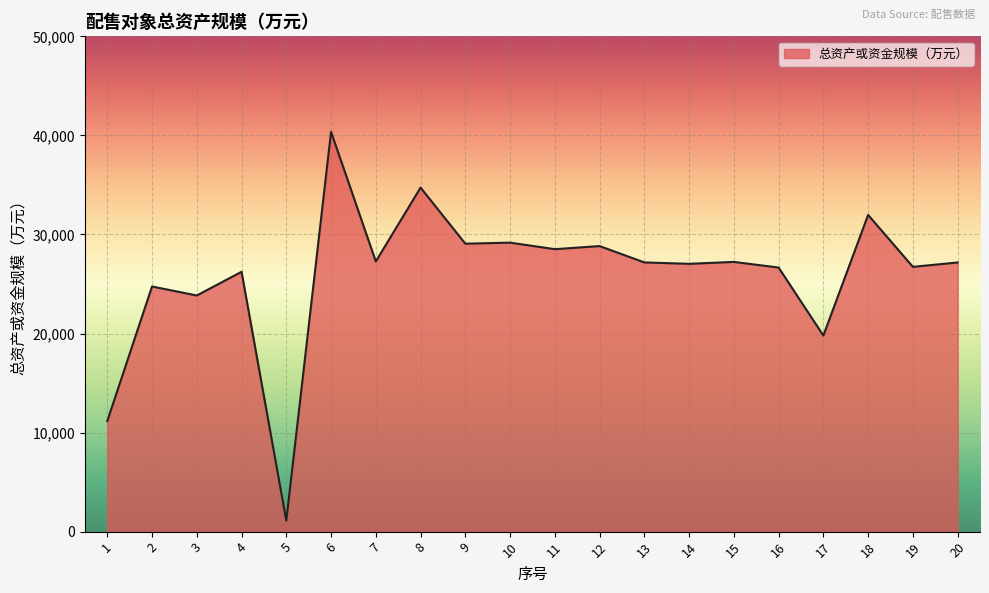

What is the change in value from 15 to 16?

-568